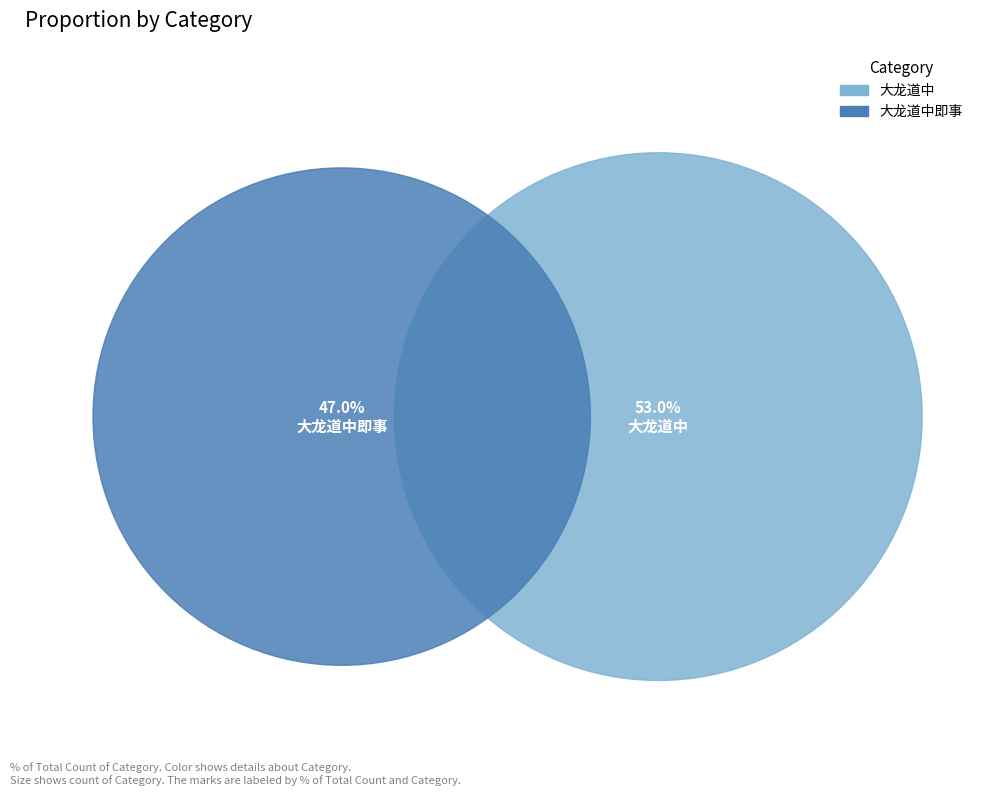

Which category has the biggest portion of the pie?

大龙道中